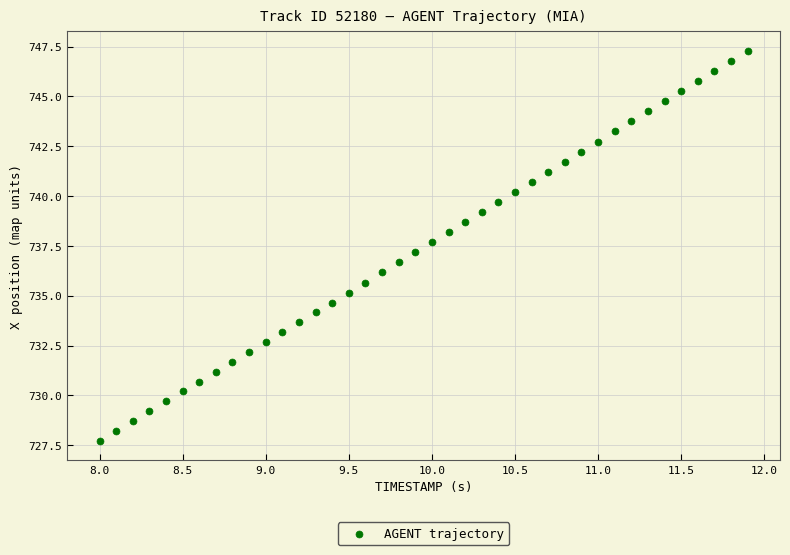

What is the range of Y values (max minus min)?

19.5